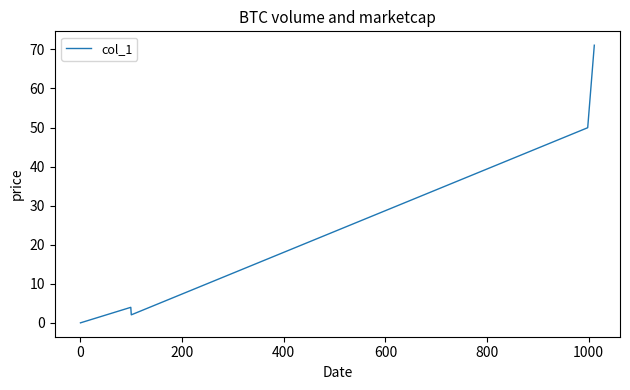

What is the difference between the maximum and minimum values?

71.1